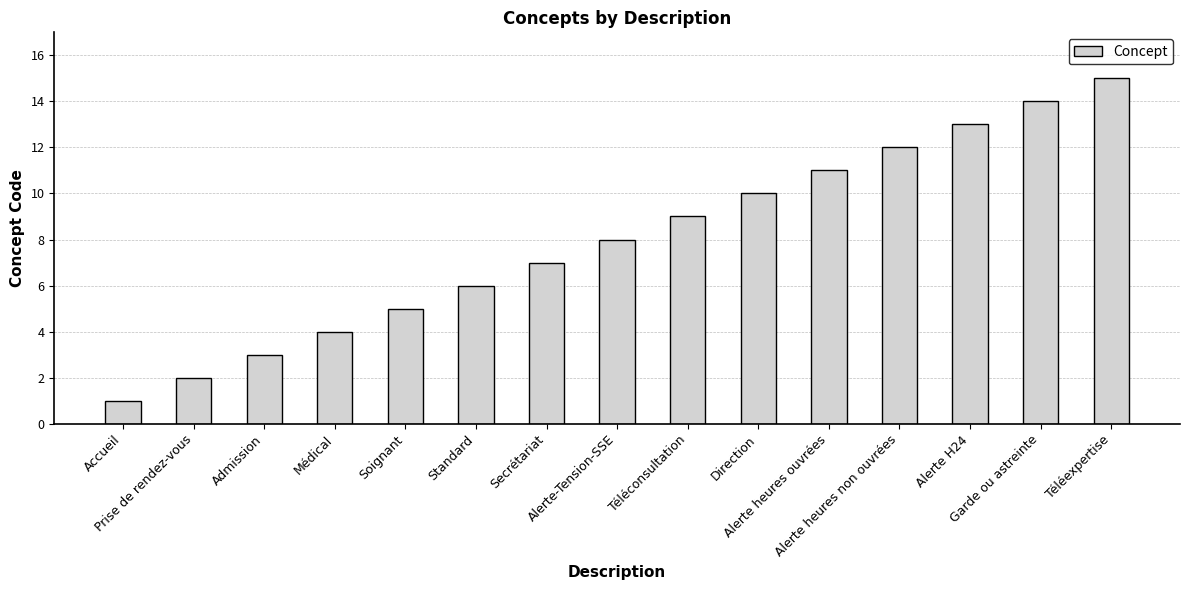

List the labels in order of value, largest first.

Téléexpertise, Garde ou astreinte, Alerte H24, Alerte heures non ouvrées, Alerte heures ouvrées, Direction, Téléconsultation, Alerte-Tension-SSE, Secrétariat, Standard, Soignant, Médical, Admission, Prise de rendez-vous, Accueil